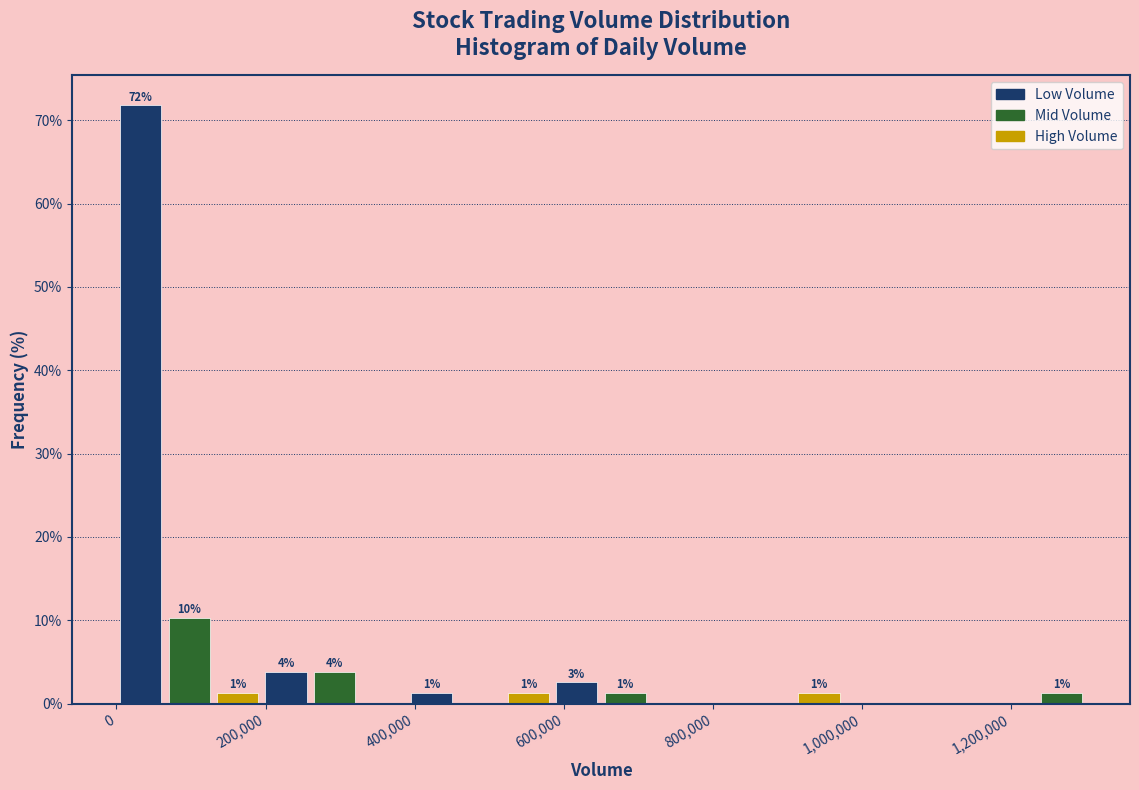

Around what value on the x-axis is the tallest bar? Give the approximate position of its centre, as read against the axis.

40000